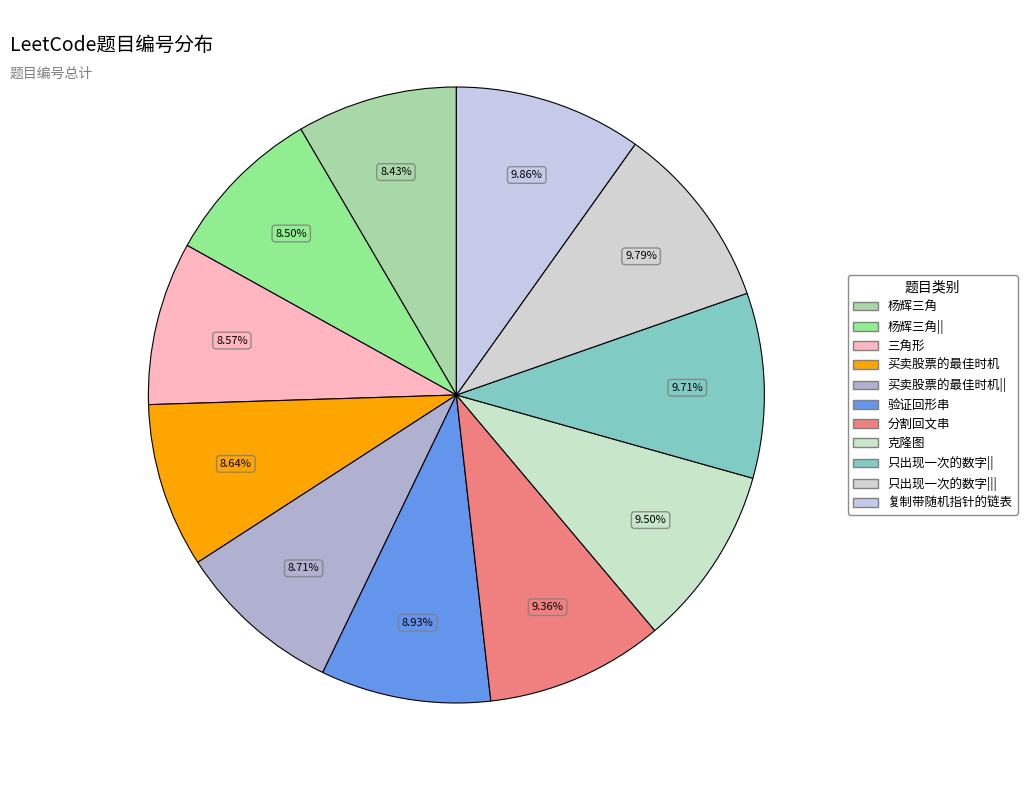

Is it true that 复制带随机指针的链表 is 3% of the pie?

False